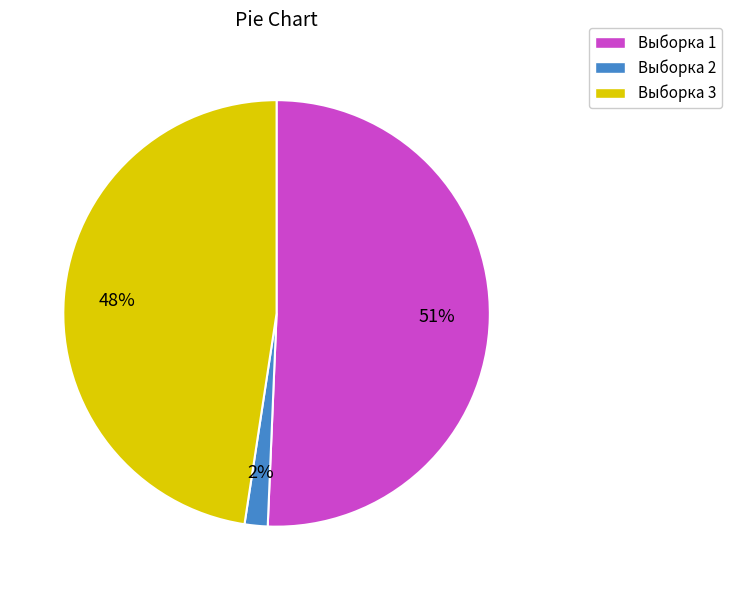

Which category has the smallest portion of the pie?

Выборка 2